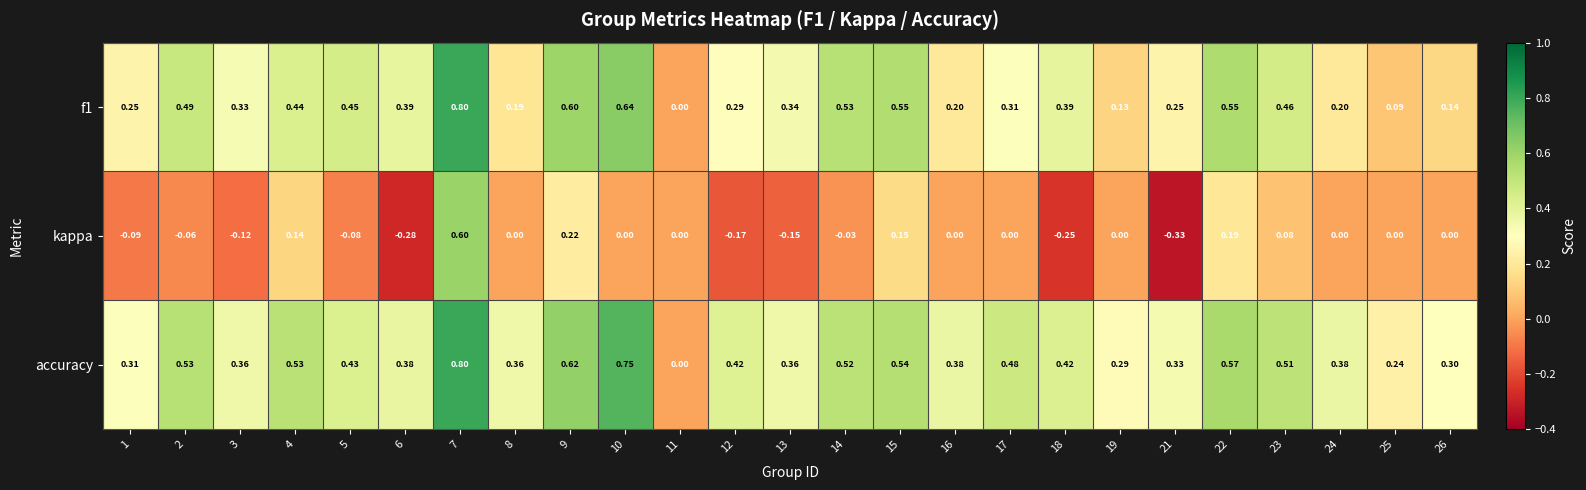

Rank the series by their average value, from lowest to highest.

kappa, f1, accuracy